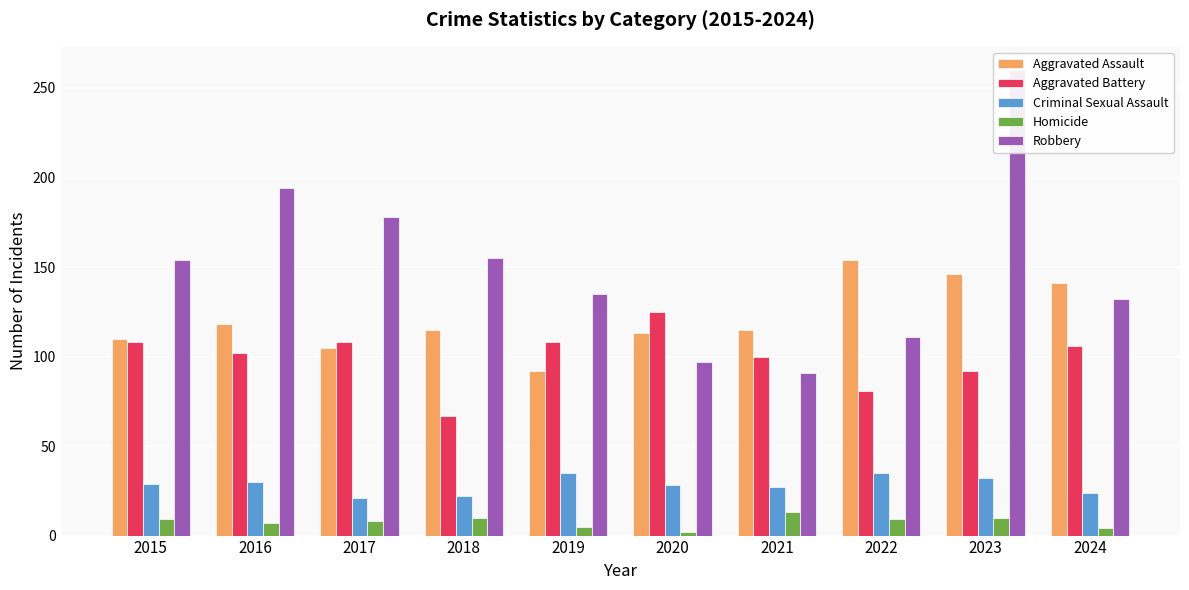

At which label does Aggravated Battery reach its peak?

2020